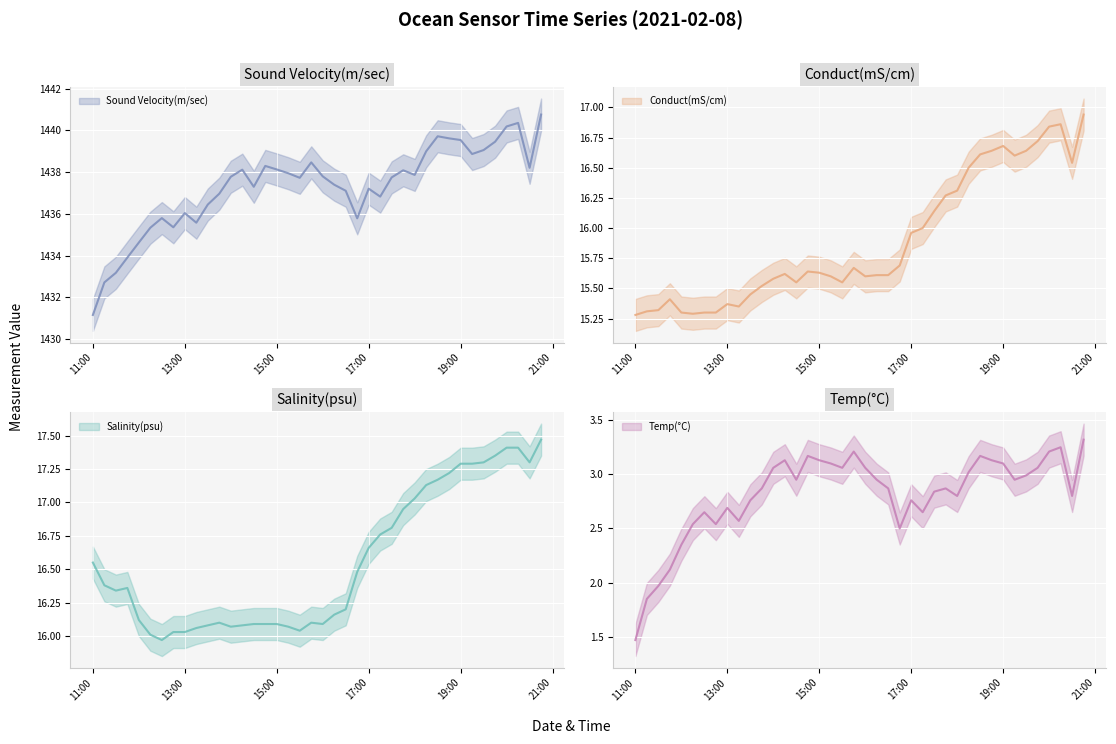

Read the Salinity(psu) value at 2021-02-08 16:15:00.

16.2